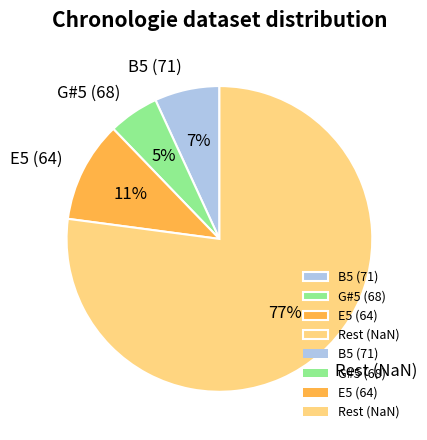

Does G#5 (68) represent more than half of the total?

No